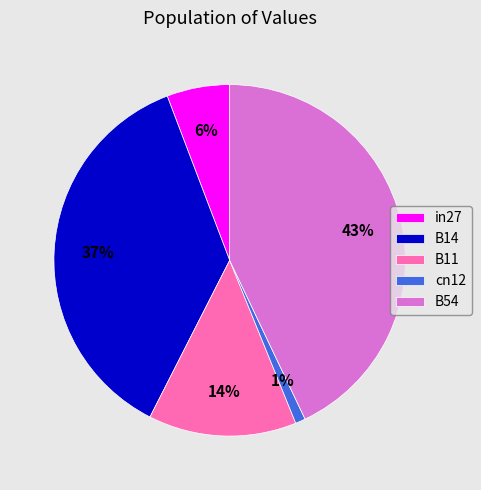

What is the largest slice in the pie chart?

B54